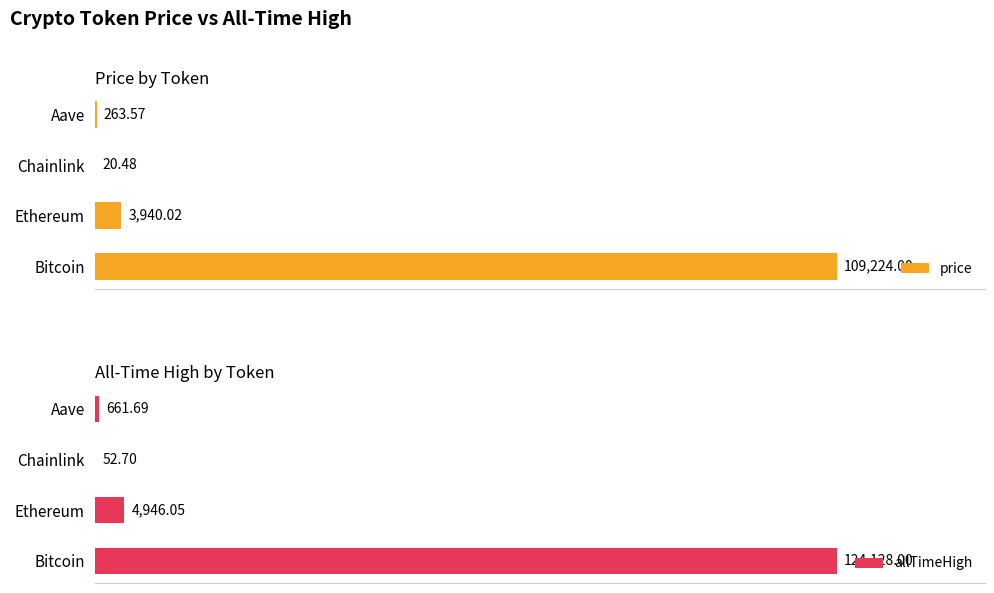

The allTimeHigh series shows 17.2 at Chainlink. True or false?

False